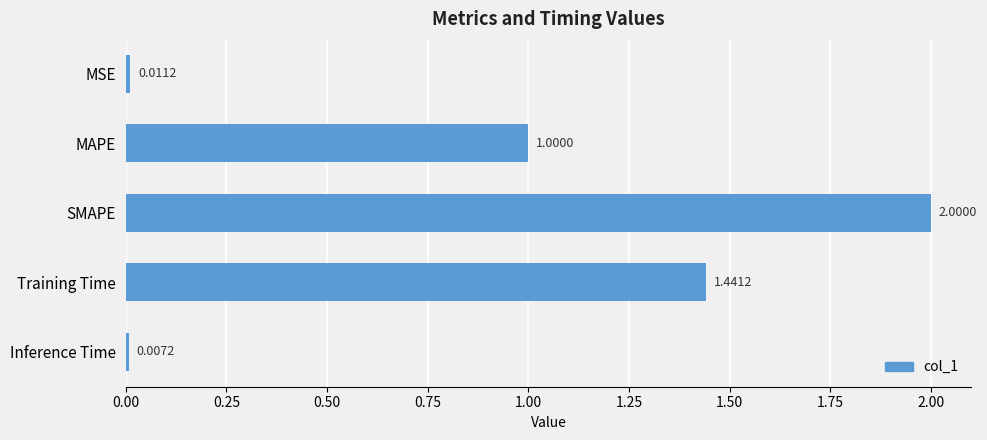

Rank the categories by value from lowest to highest.

Inference Time, MSE, MAPE, Training Time, SMAPE